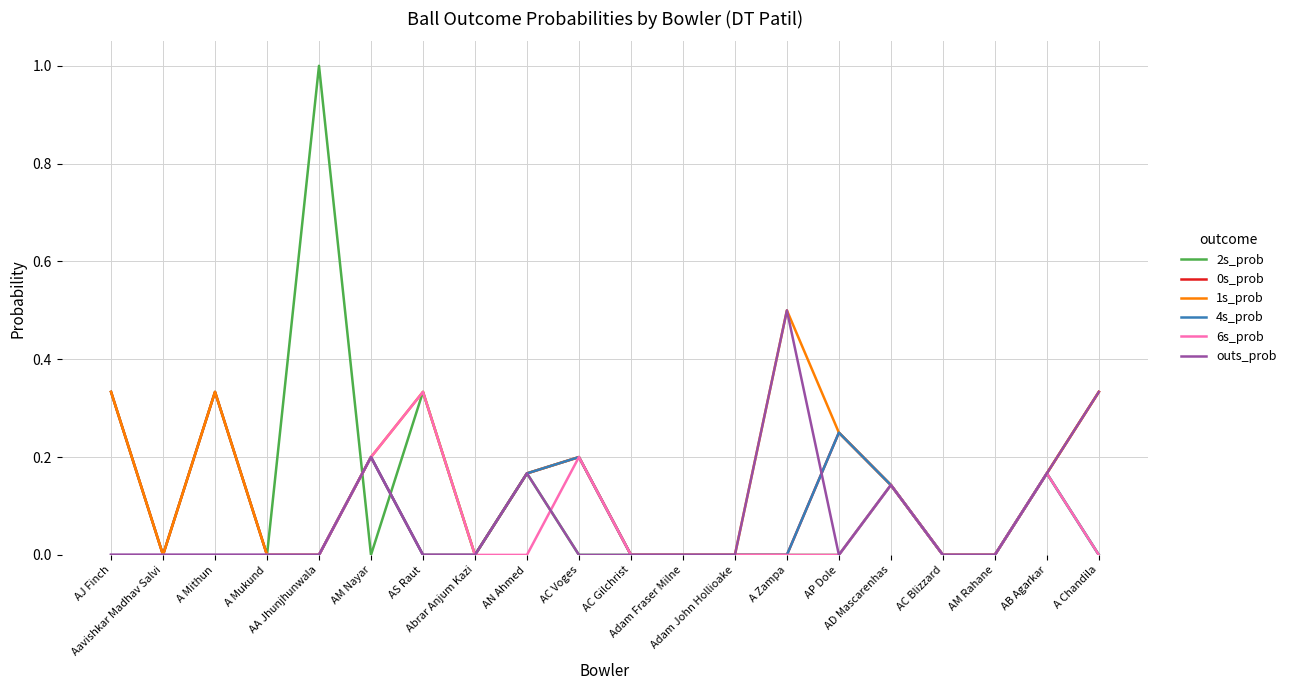

The 2s_prob series shows 0.0 at AC Voges. True or false?

True